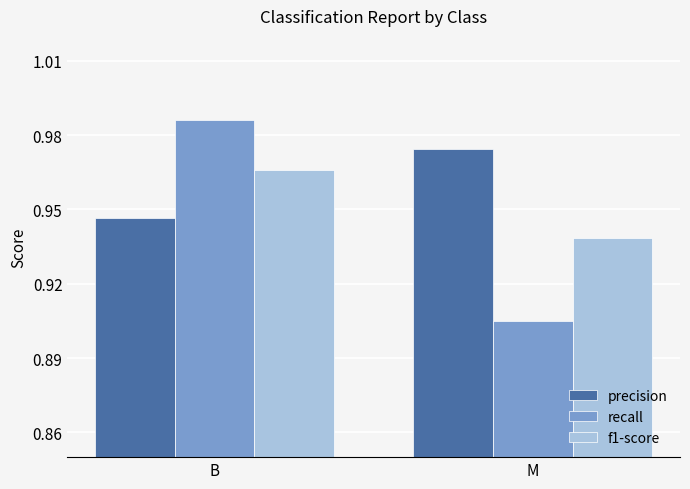

Which category has the lowest value in the precision series?

B